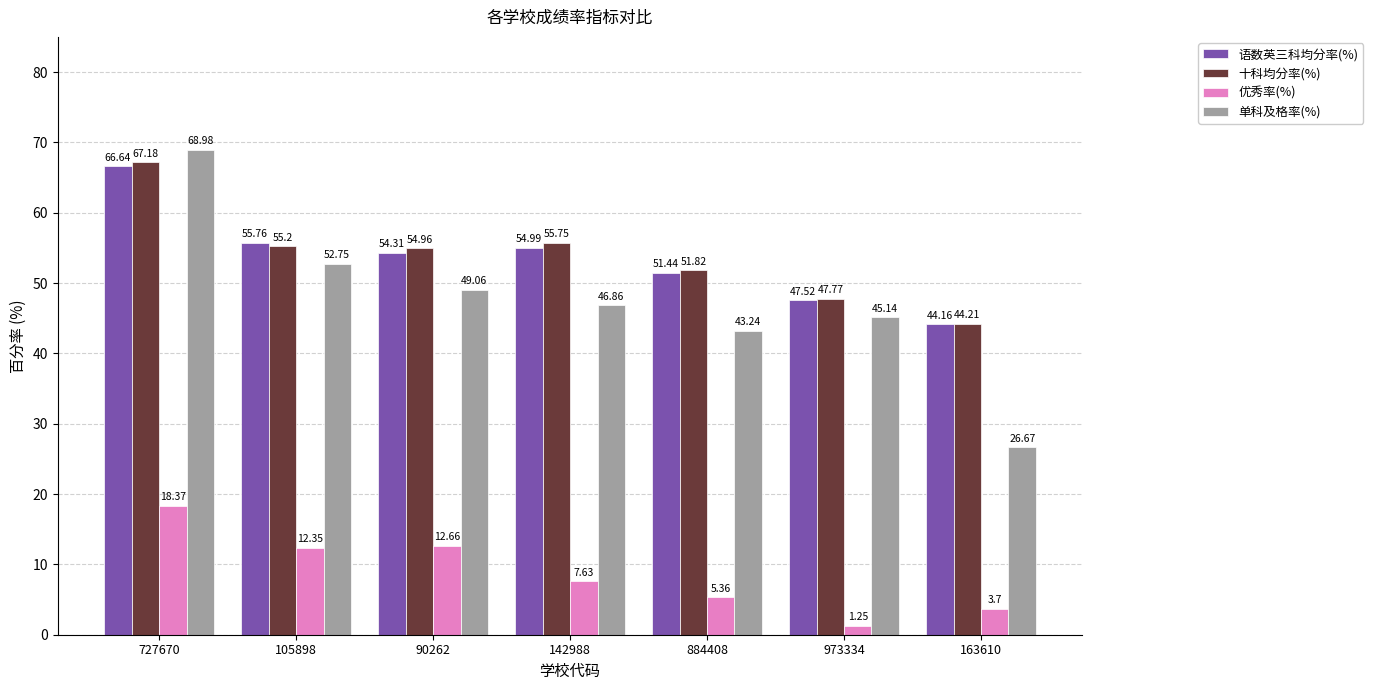

Is the value of 十科均分率(%) at 163610 greater than the value of 优秀率(%) at 163610?

Yes